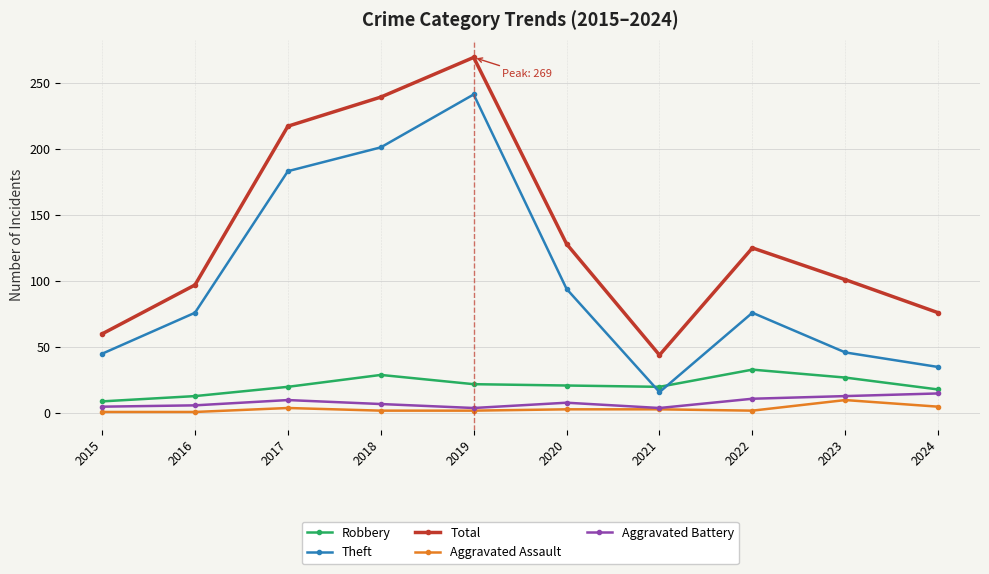

True or false: Total has a value of 101 at 2023.

True